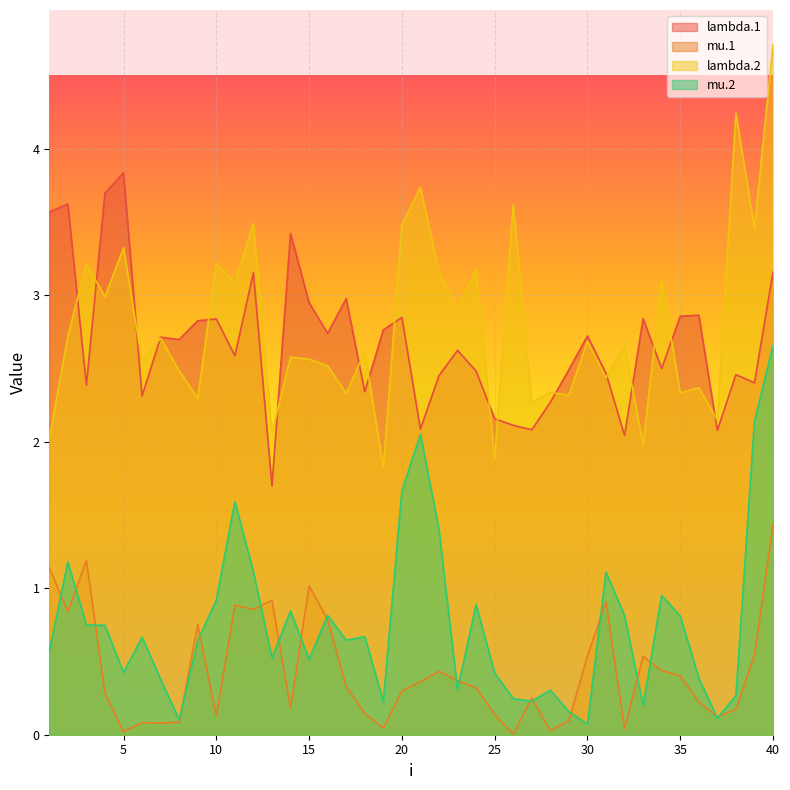

At which label does mu.1 reach its peak?

40